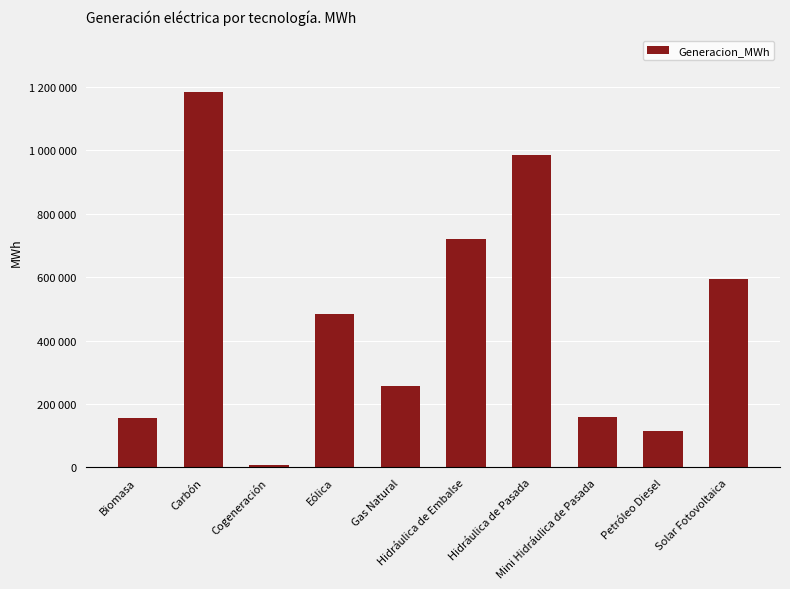

Does the chart contain any negative values?

No